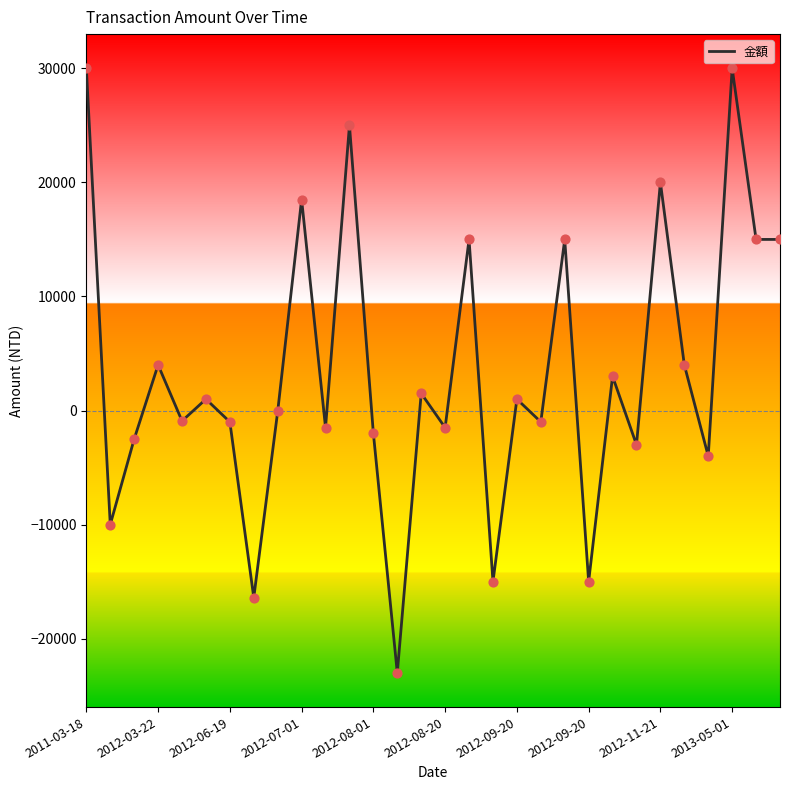

What is the difference between the maximum and minimum values?

53000